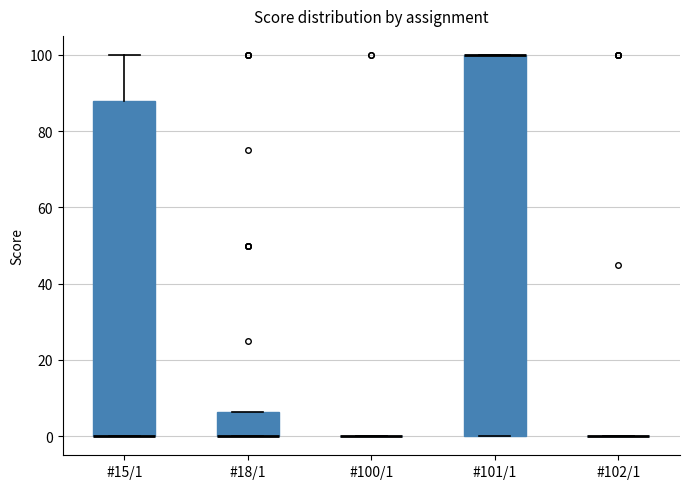

Reading left to right, transcribe this box plot: for each box, give where its median line is, the range the box spans, and where its two whiskers end, as read against the y-axis. The values are not printed on the chart, so give them approximately, as read against the axis.

#15/1: median 0 (drawn on the box's lower edge), box 0 to 88, whiskers 0 to 100
#18/1: median 0 (drawn on the box's lower edge), box 0 to 6, whiskers 0 to 6
#100/1: box collapsed to a line at 0, whiskers 0 to 0
#101/1: median 100 (drawn on the box's upper edge), box 0 to 100, whiskers 0 to 100
#102/1: box collapsed to a line at 0, whiskers 0 to 0